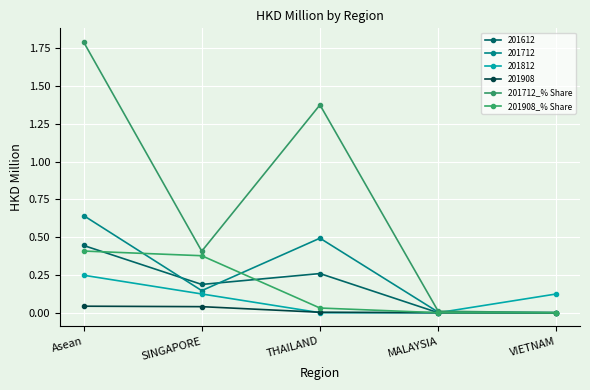

Which series has the largest range (max minus min)?

201712_% Share